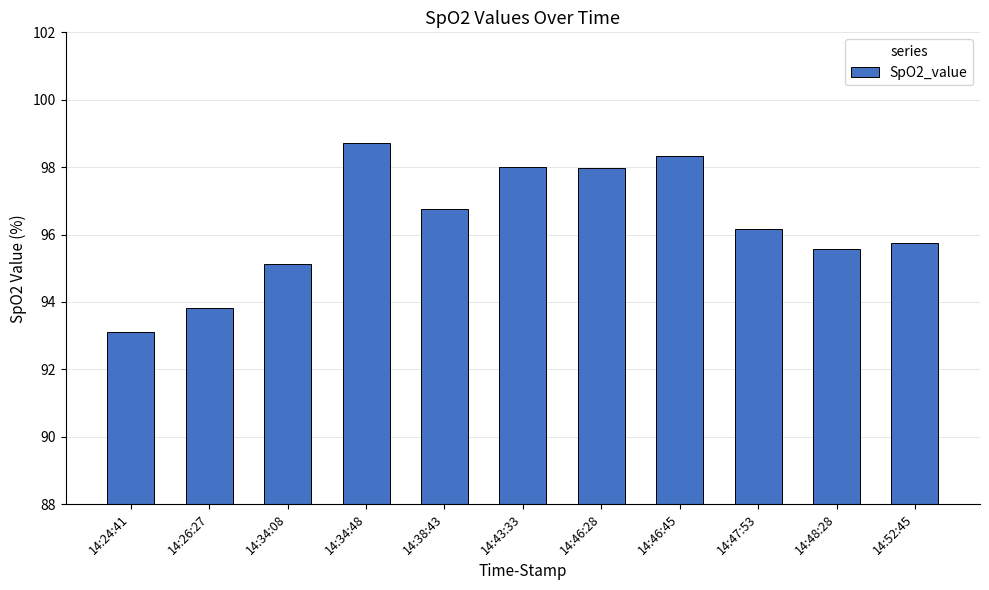

Count the number of values greater than 96.

6